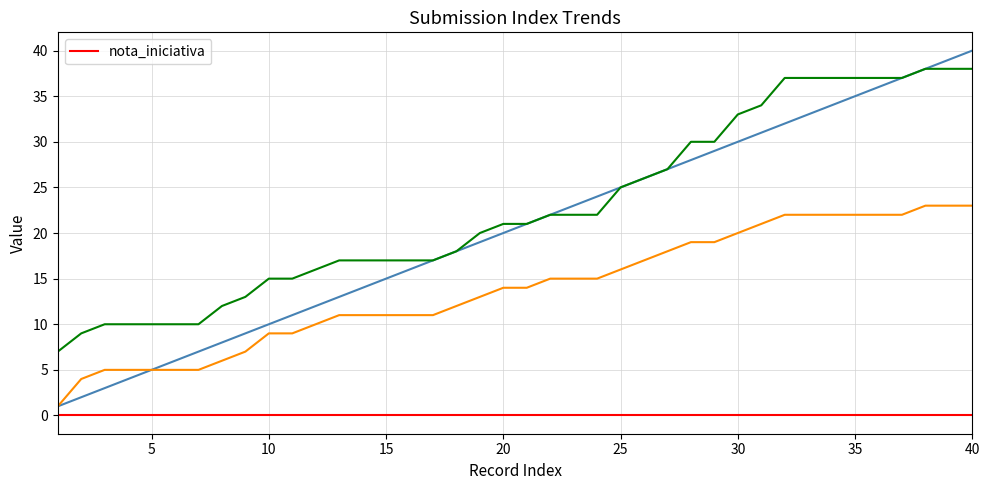

What is the sum of all _index values?

820